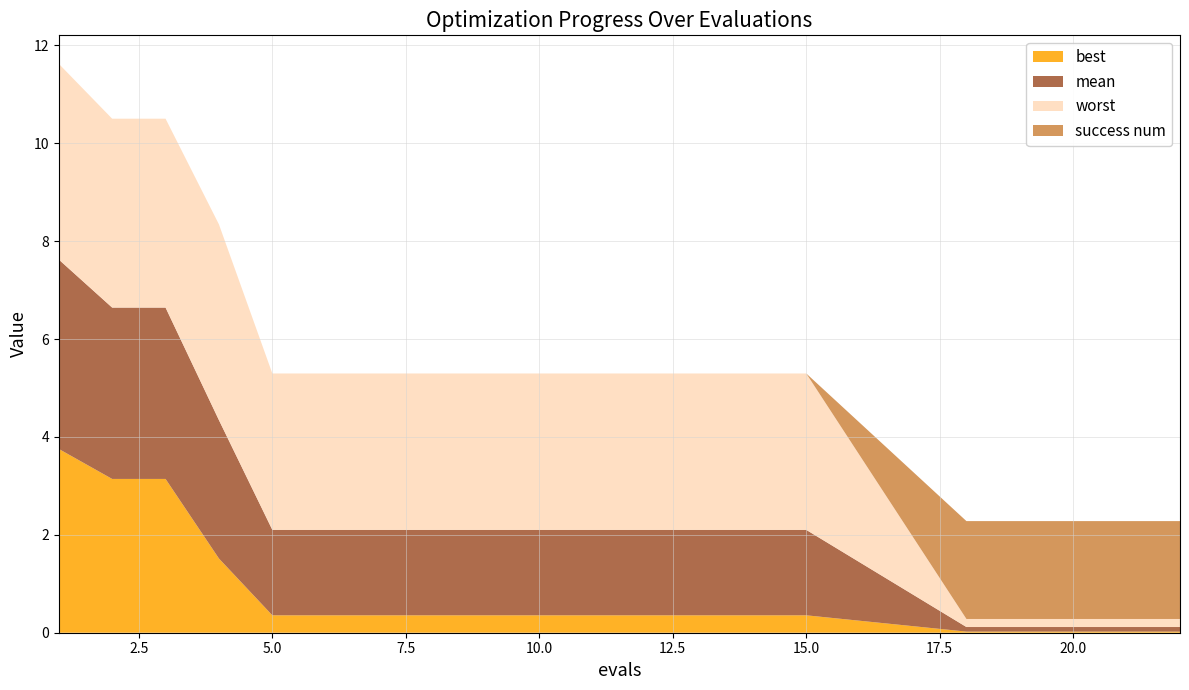

Reading left to right, transcribe all the data shown in this chart.

best: 3.8	3.1	3.1	1.5	0.4	0.4	0.4	0.4	0.4	0.4	0.4	0.4	0.4	0.4	0.4	0.0	0.0	0.0	0.0	0.0
mean: 3.9	3.5	3.5	2.8	1.7	1.7	1.7	1.7	1.7	1.7	1.7	1.7	1.7	1.7	1.7	0.1	0.1	0.1	0.1	0.1
worst: 4.0	3.9	3.9	4.0	3.2	3.2	3.2	3.2	3.2	3.2	3.2	3.2	3.2	3.2	3.2	0.2	0.2	0.2	0.2	0.2
success num: 0.0	0.0	0.0	0.0	0.0	0.0	0.0	0.0	0.0	0.0	0.0	0.0	0.0	0.0	0.0	2.0	2.0	2.0	2.0	2.0